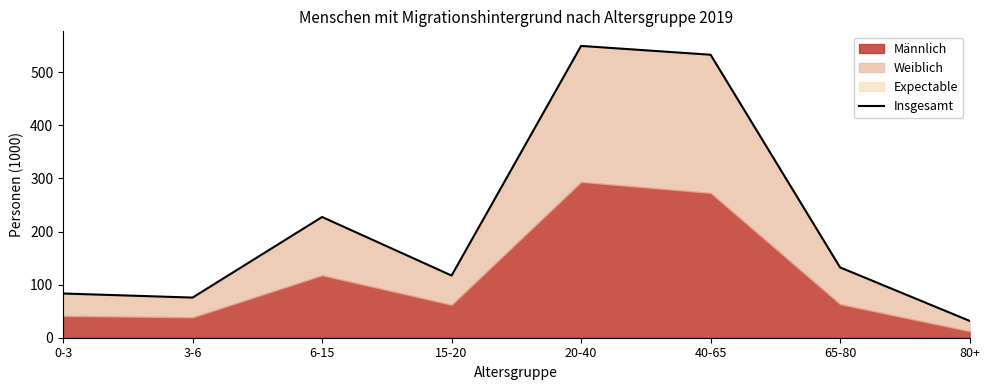

Rank the categories by value from lowest to highest.

80+, 3-6, 0-3, 15-20, 65-80, 6-15, 40-65, 20-40